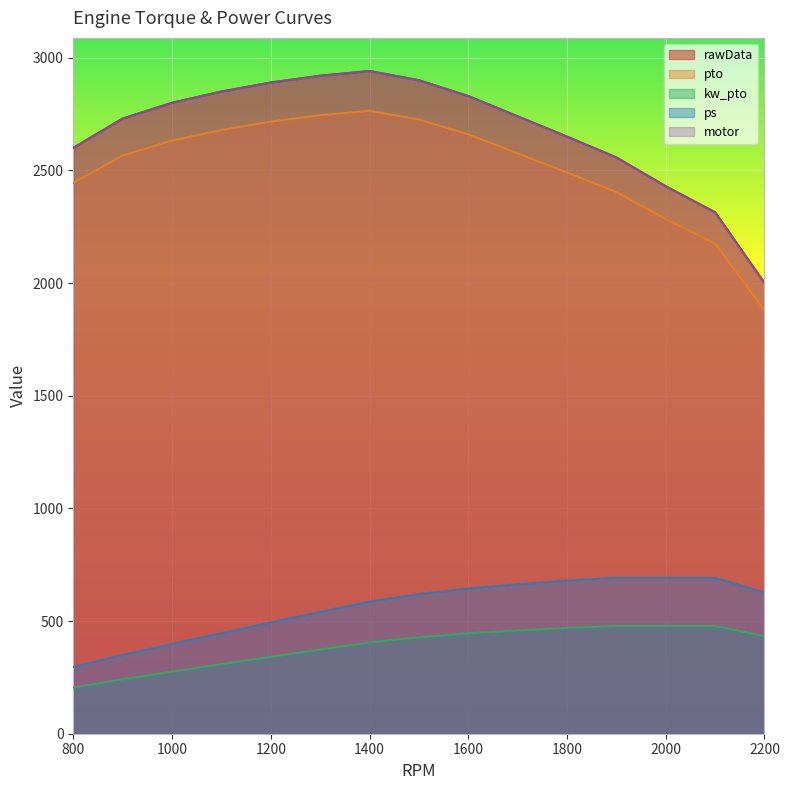

What are all the series names shown in the legend?

rawData, pto, kw_pto, ps, motor